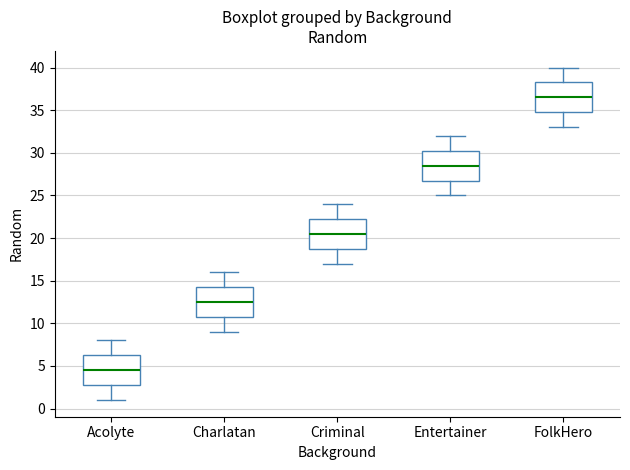

Where is the upper edge of the box for Entertainer on the y-axis? The values are not printed on the chart, so give them approximately, as read against the axis.

30.5